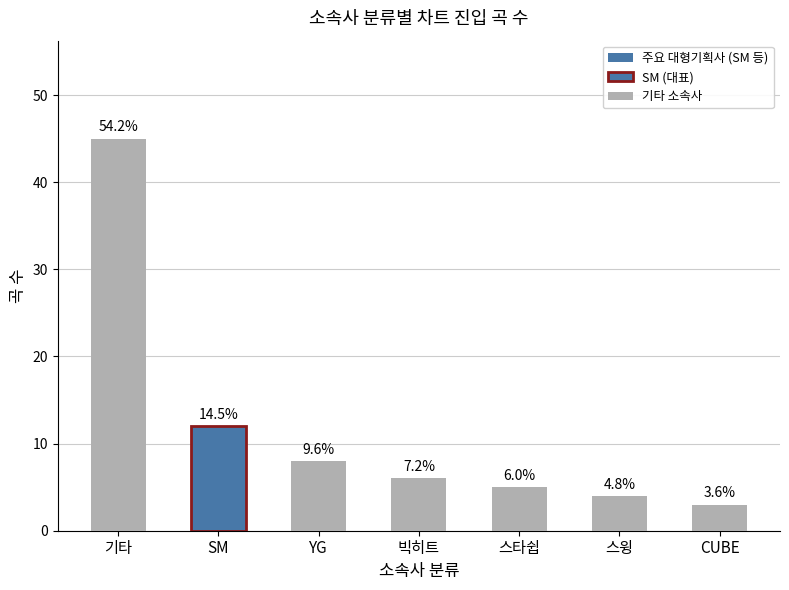

What is the change in value from YG to 스타쉽?

-3